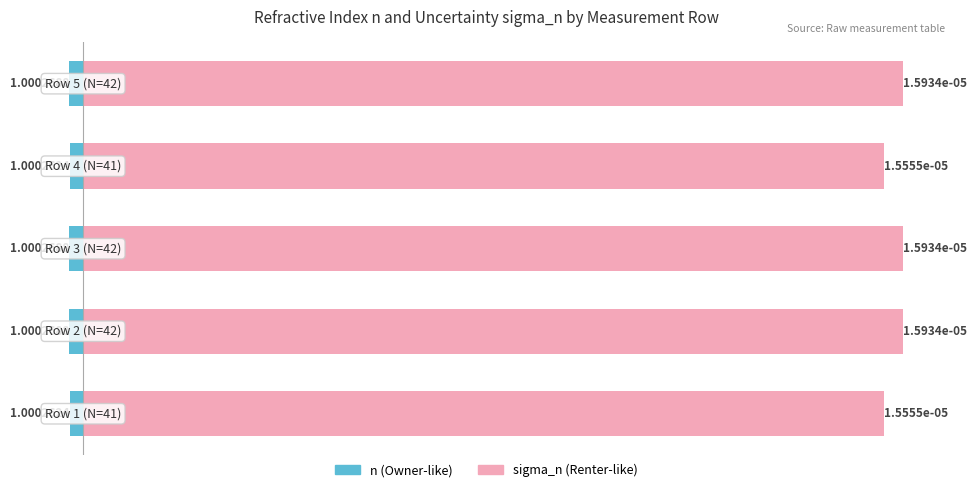

Between 1 and 2, which series saw the biggest shift?

n (scaled: (n-1)×10⁴)